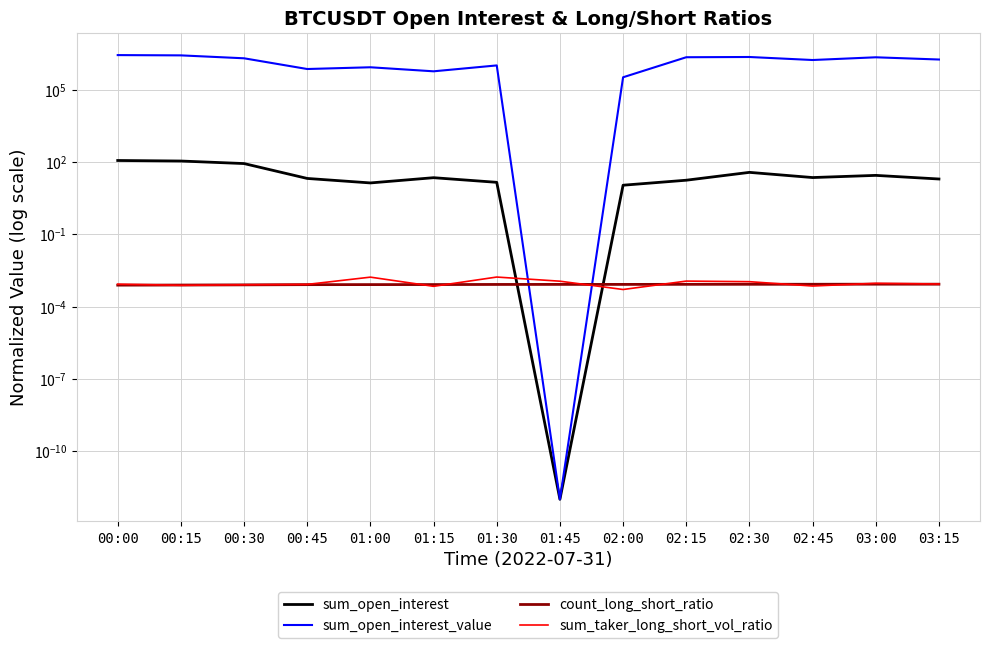

What is the total value across all series at 00:30?

2022514.3